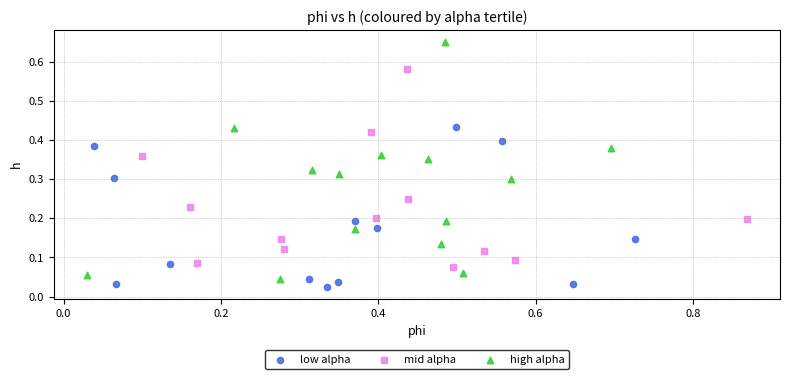

Which series contains the highest Y value?

high alpha